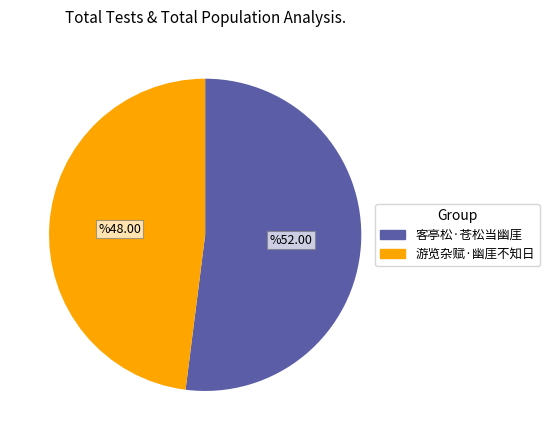

Is it true that 客亭松·苍松当幽厓 is 52% of the pie?

True